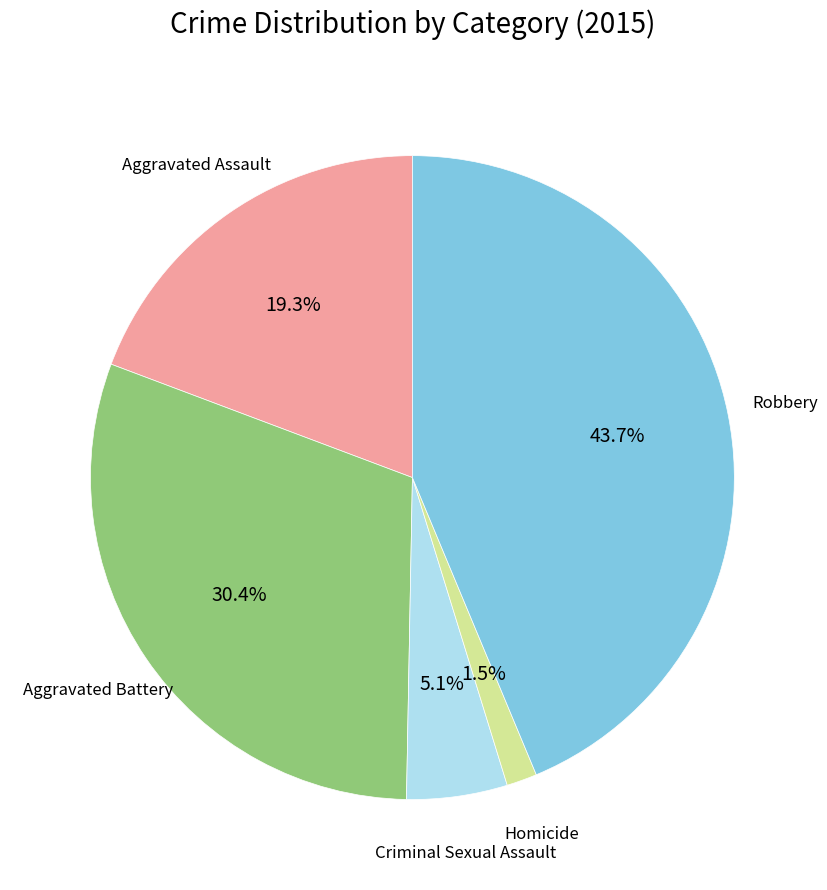

Does any single category account for the majority?

No